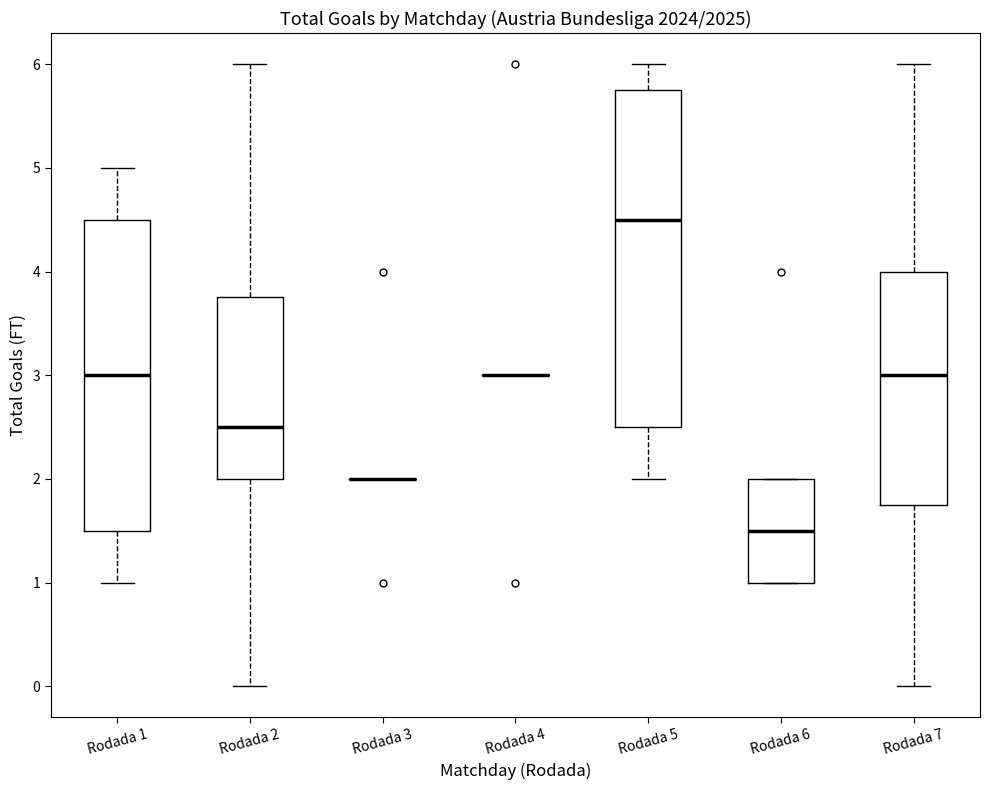

Which box is the tallest, from its lower edge to its upper edge?

Rodada 5